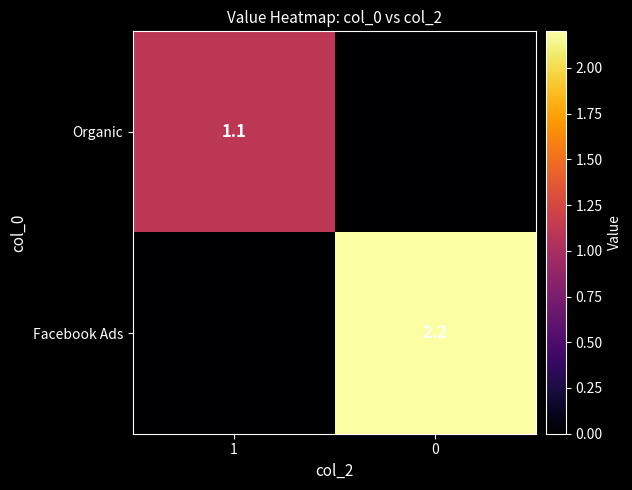

The Organic series shows 1.1 at 1. True or false?

True